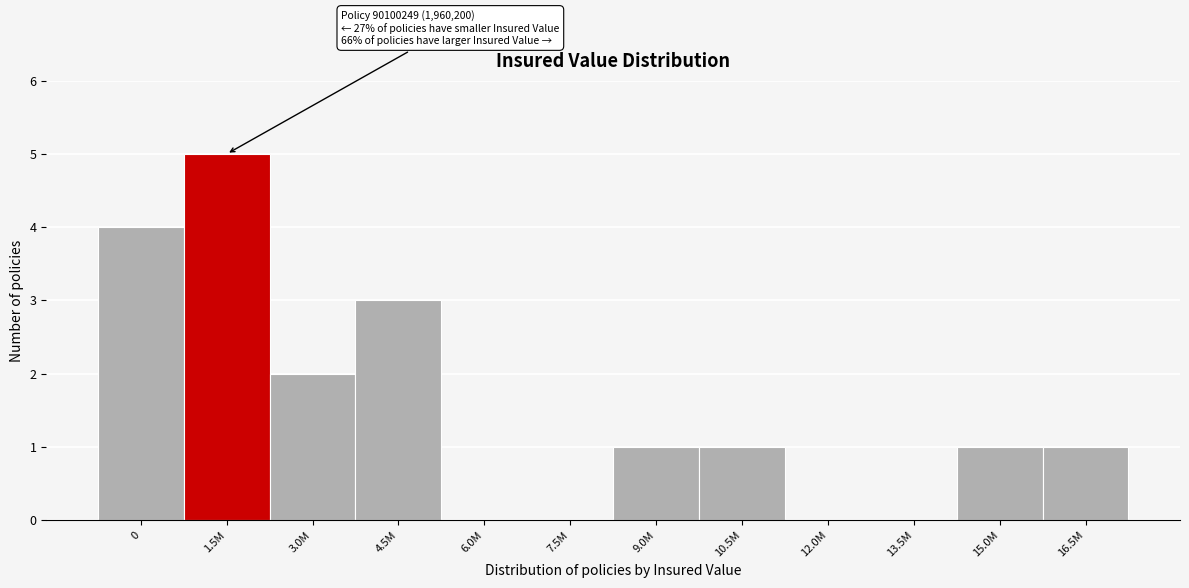

Reading right to left, extract all data points from this chart.

16.5M=1	15.0M=1	13.5M=0	12.0M=0	10.5M=1	9.0M=1	7.5M=0	6.0M=0	4.5M=3	3.0M=2	1.5M=5	0=4